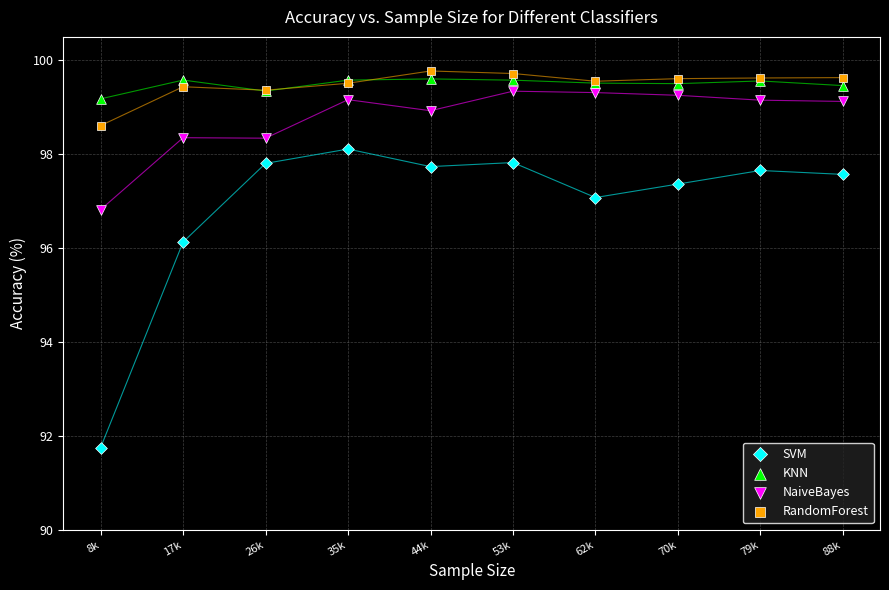

Which series has the widest spread of Y values?

SVM